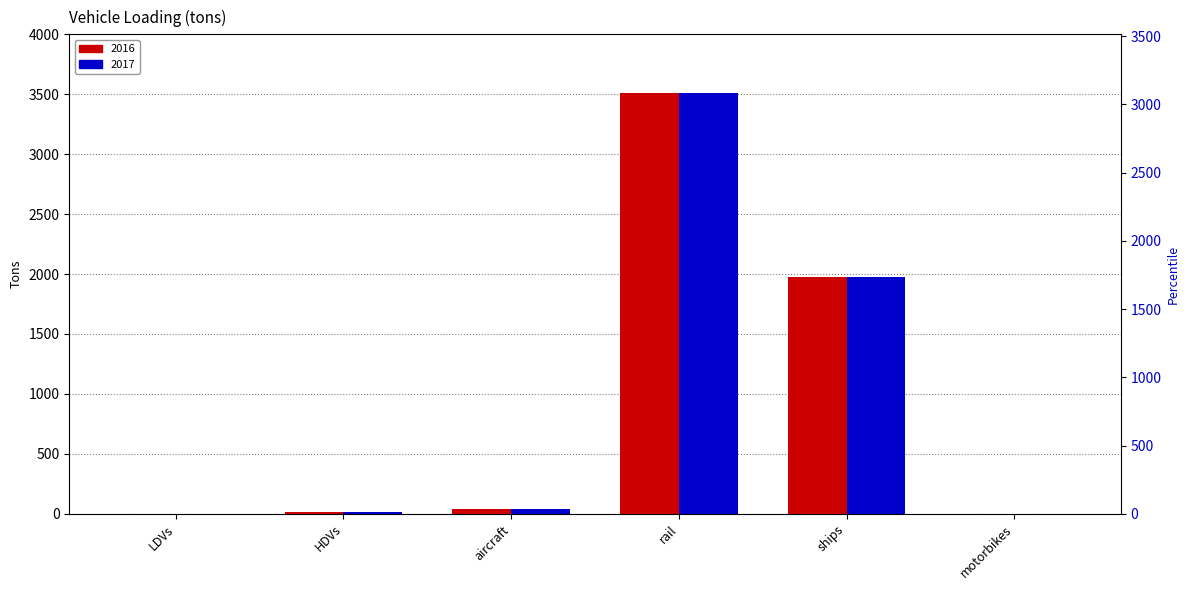

Which series has the widest spread of values?

2016